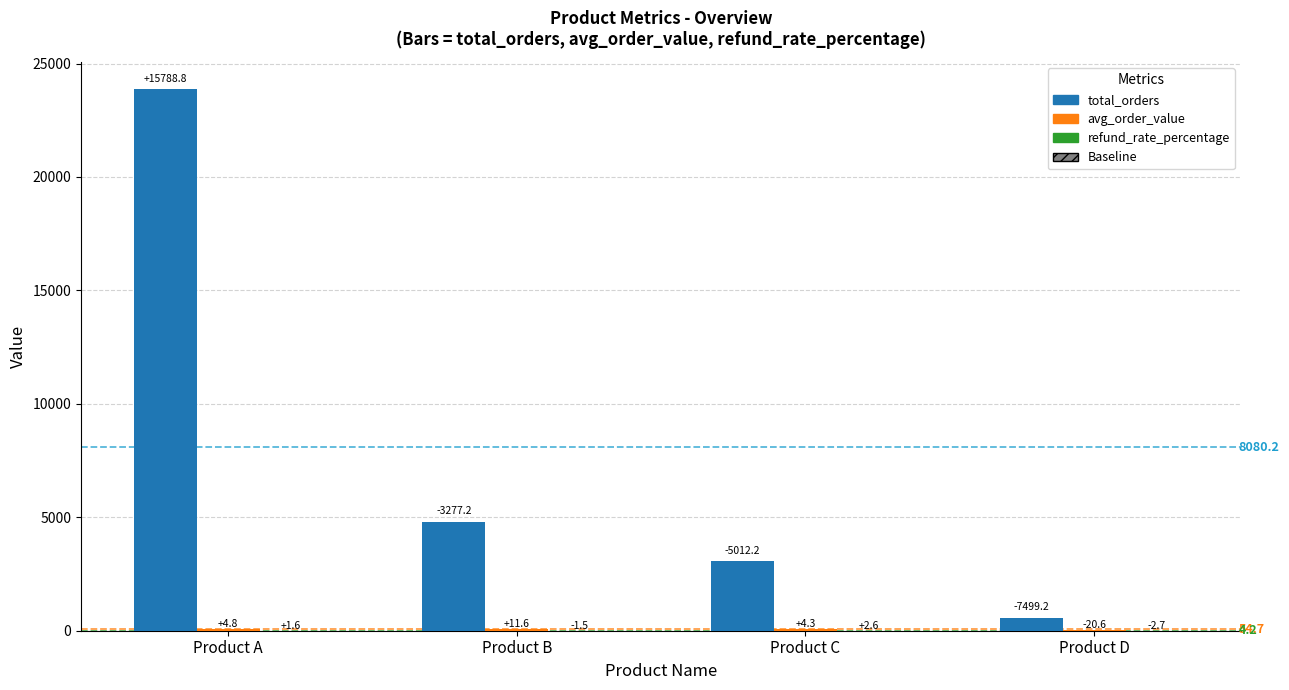

Does the chart contain stacked bars?

No